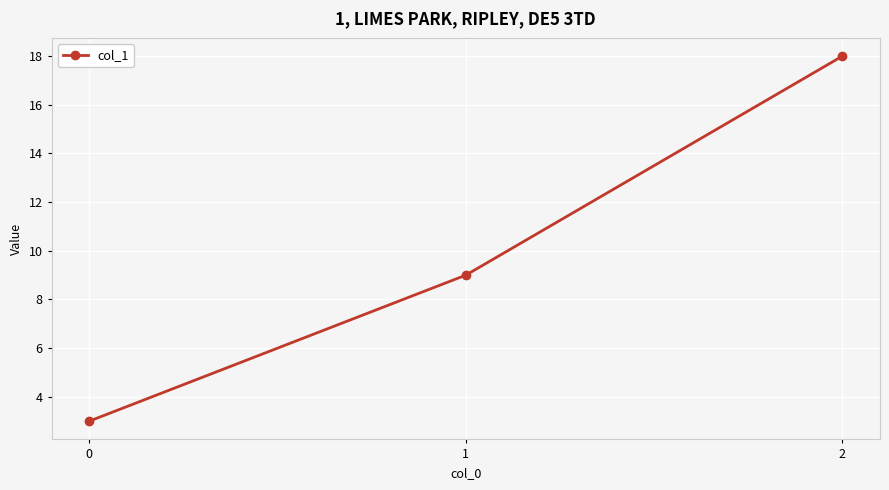

Reading right to left, what are all the values shown in this chart?

18	9	3